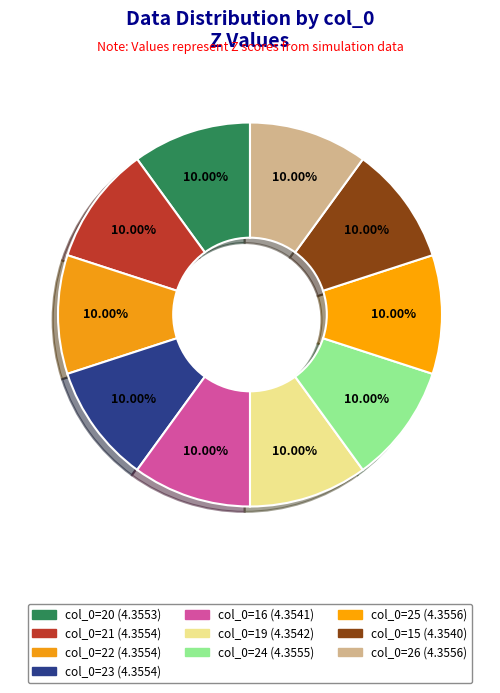

How many segments does this pie chart have?

10